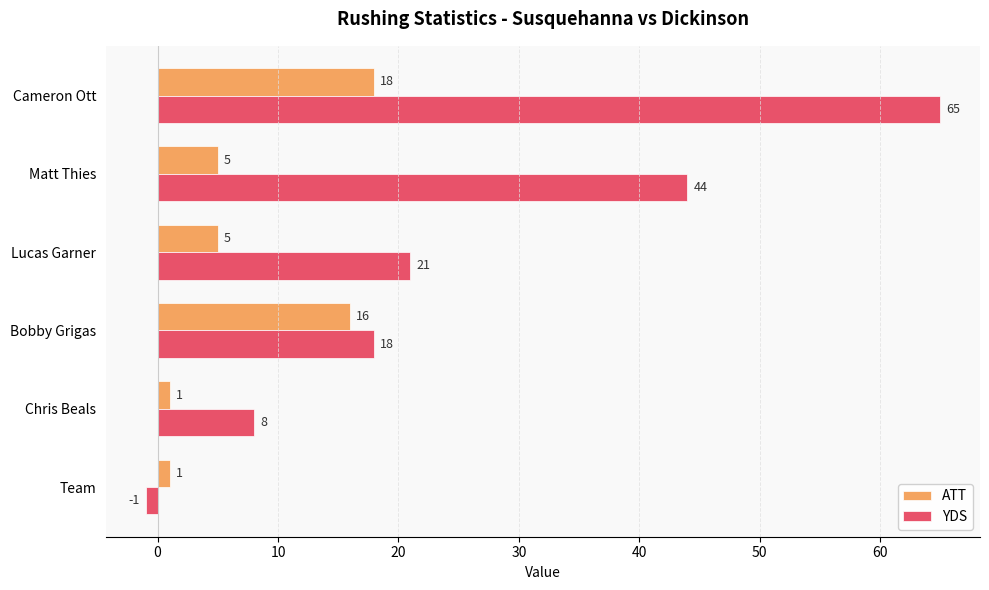

Which series changed the most between Matt Thies and Chris Beals?

YDS